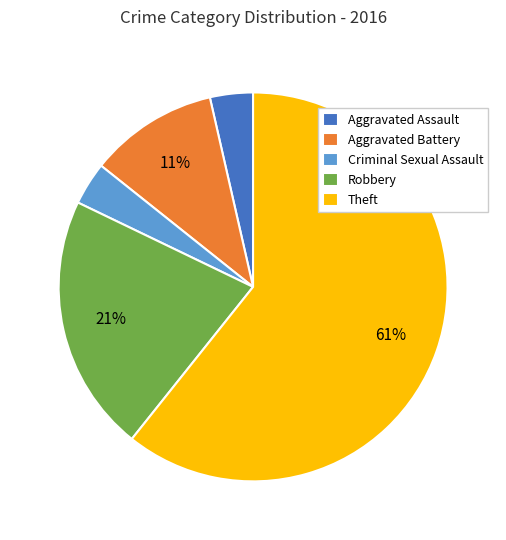

To the nearest percent, what is the combined percentage of Robbery and Criminal Sexual Assault?

25%